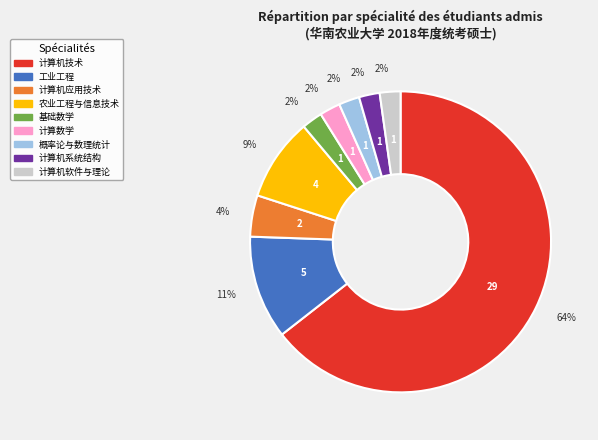

To the nearest percent, what is the combined percentage of 计算数学 and 计算机系统结构?

4%